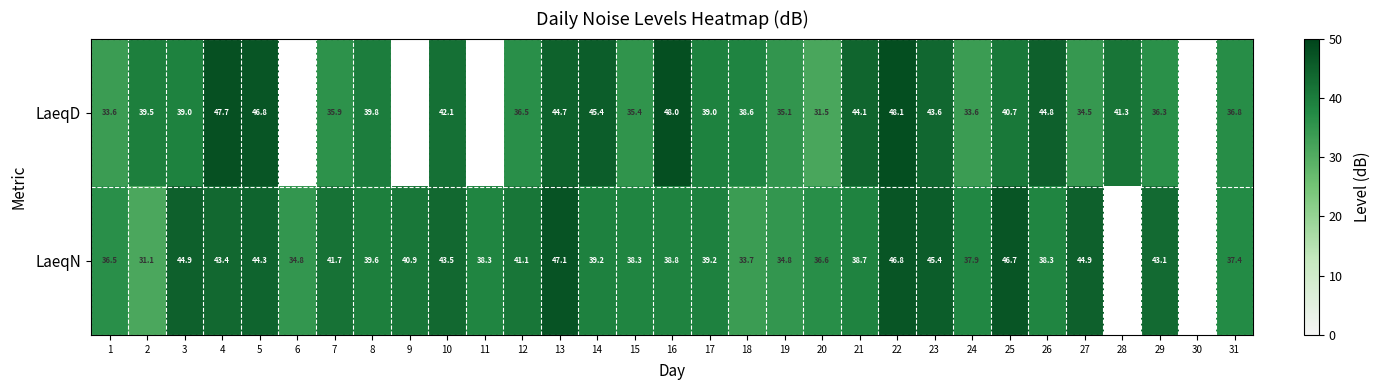

Which series changed the most between 1 and 5?

LaeqD